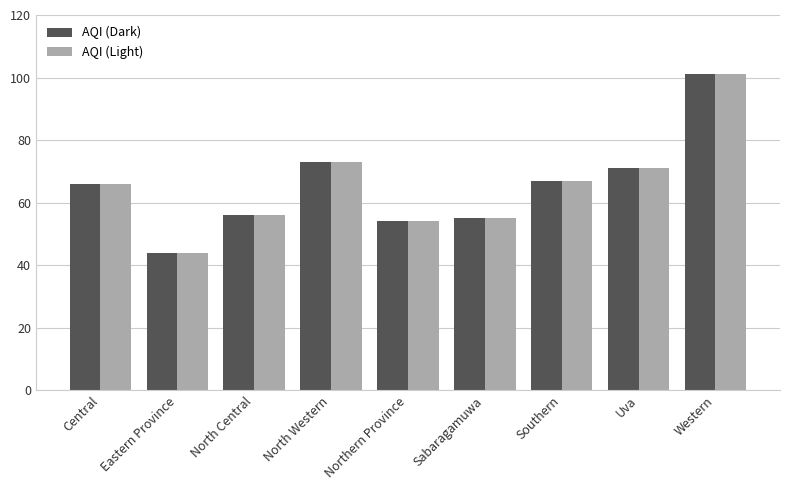

What is the minimum value for AQI (Dark)?

44